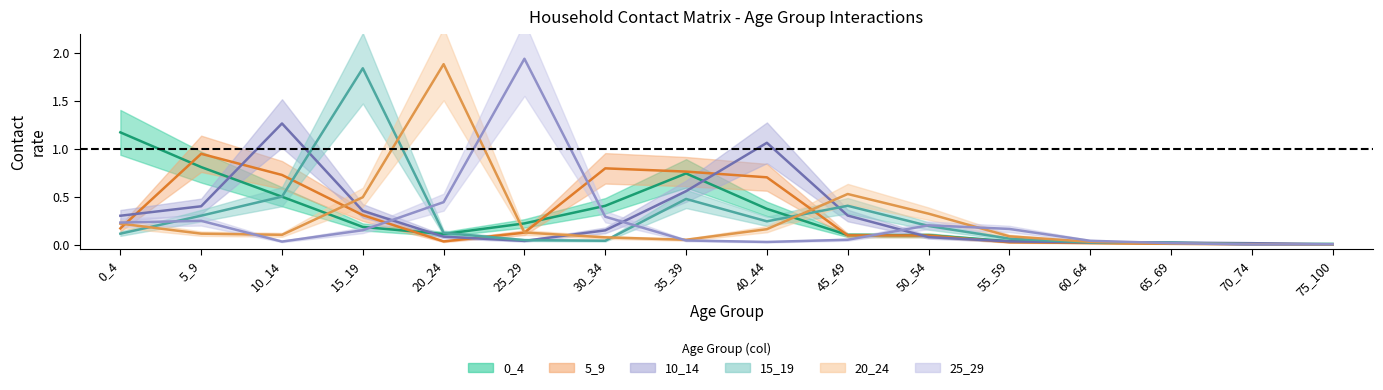

What is the maximum value for 5_9?

0.9